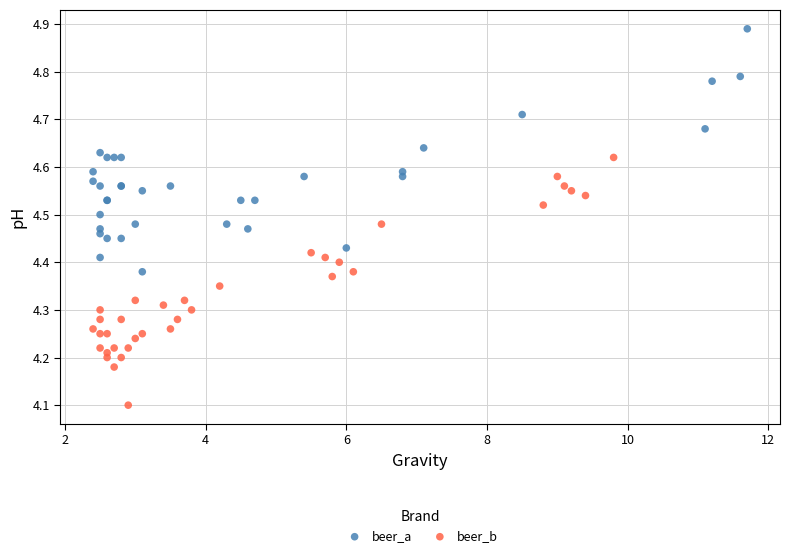

Which series contains the lowest Y value?

beer_b